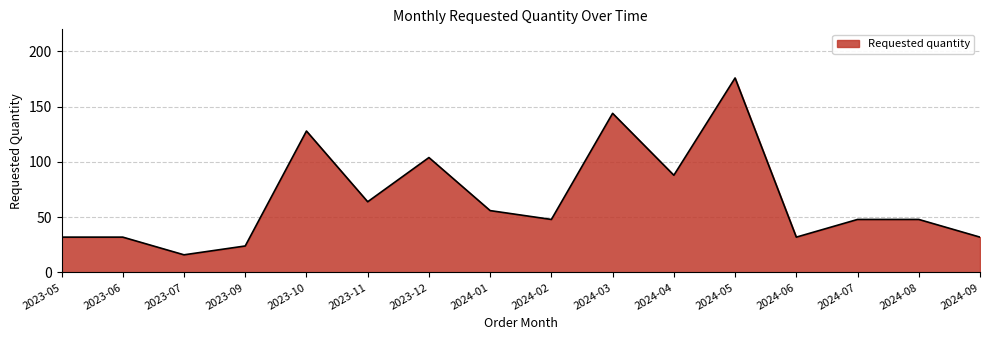

Reading right to left, what are all the values shown in this chart?

2024-09=32	2024-08=48	2024-07=48	2024-06=32	2024-05=176	2024-04=88	2024-03=144	2024-02=48	2024-01=56	2023-12=104	2023-11=64	2023-10=128	2023-09=24	2023-07=16	2023-06=32	2023-05=32